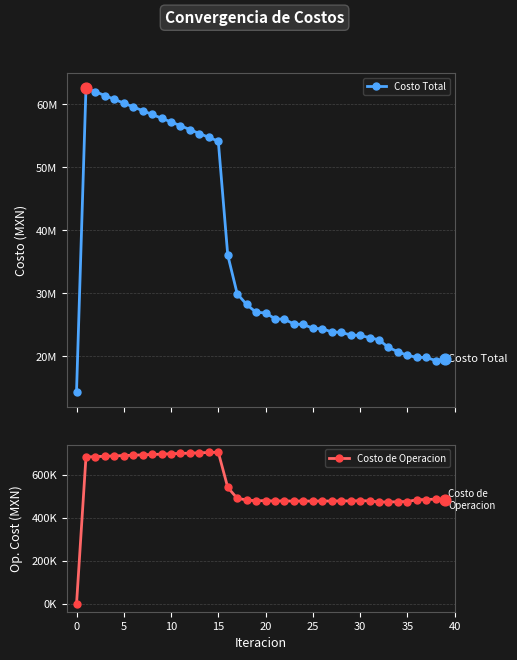

At how many categories does at least one series exceed 50060381?

15